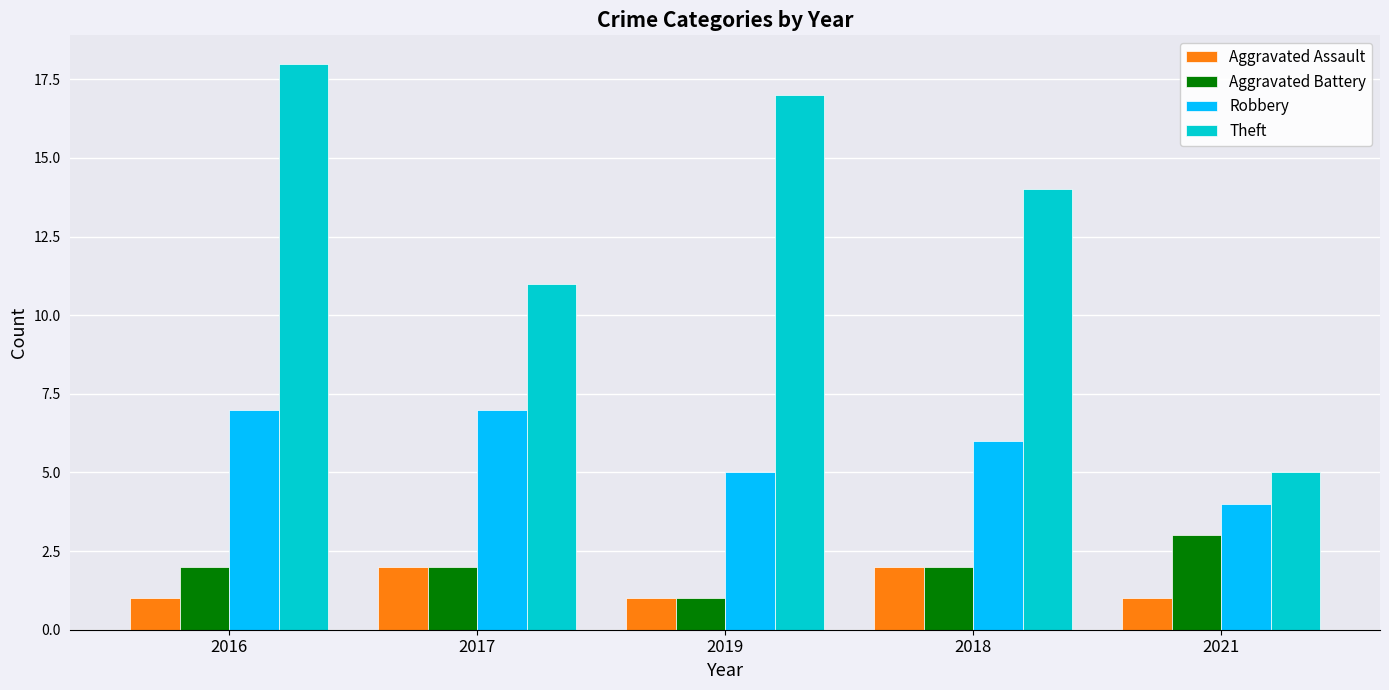

True or false: Theft has a value of 5 at 2017.

False